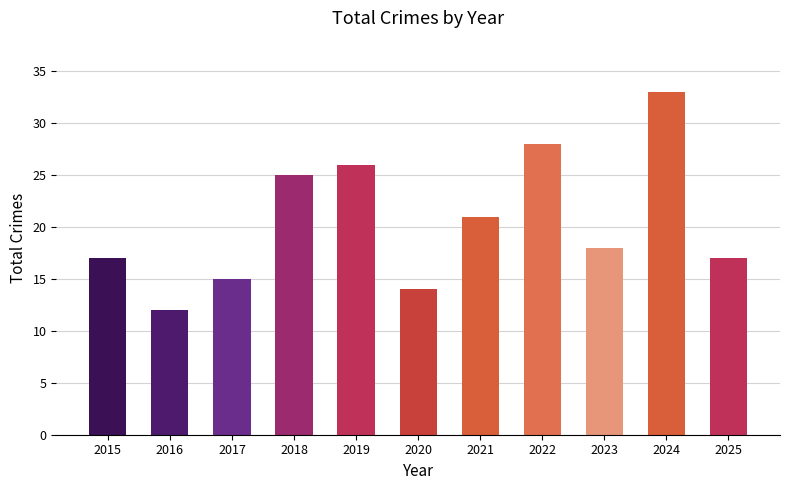

Approximately how many times larger is the value at 2017 compared to 2019?

0.6